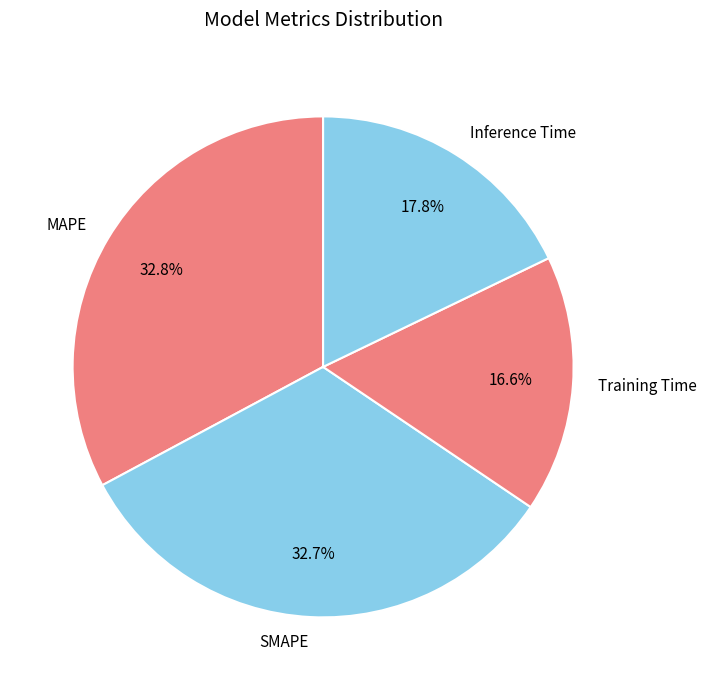

Which slice is the smallest?

Training Time